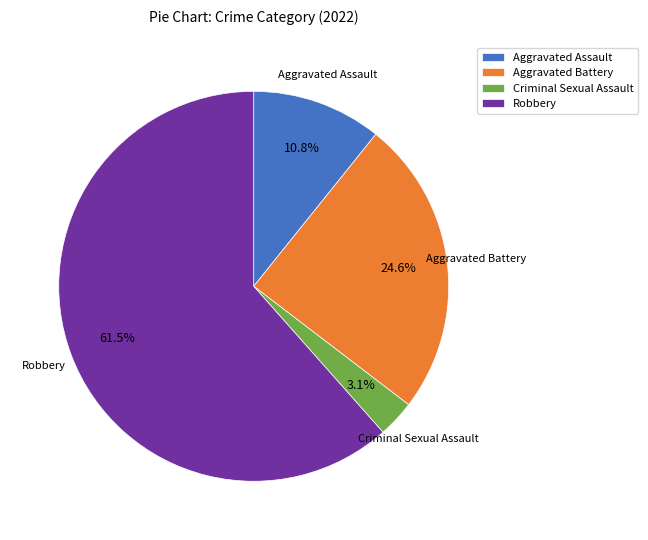

Is it true that Aggravated Battery is 31% of the pie?

False